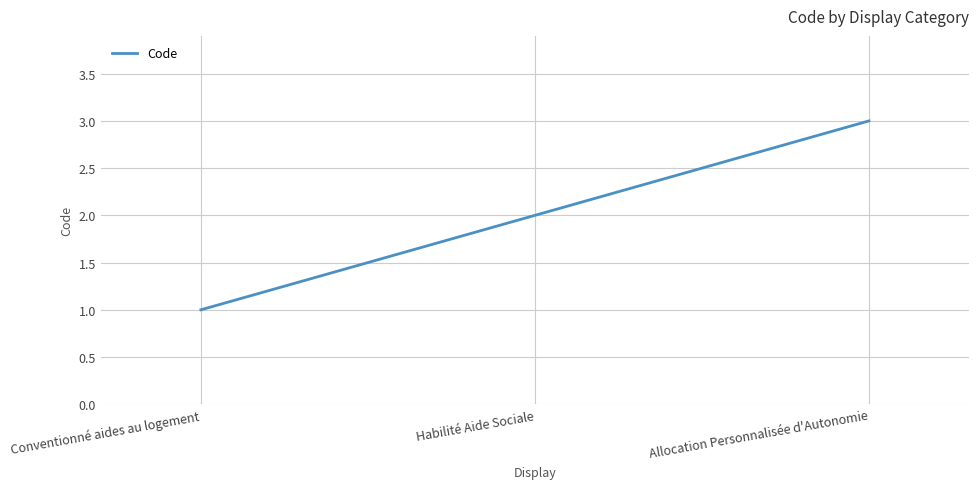

How many categories are shown in the chart?

3